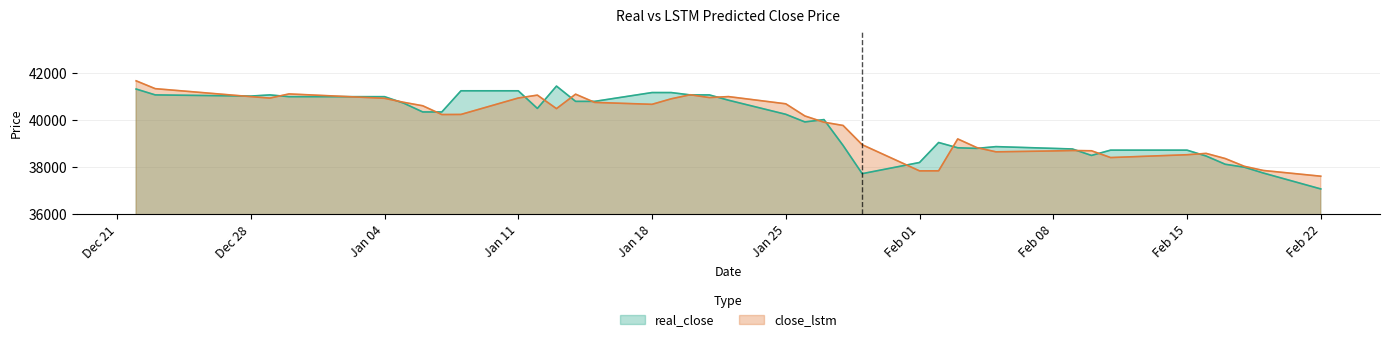

Count the number of categories in the chart.

40